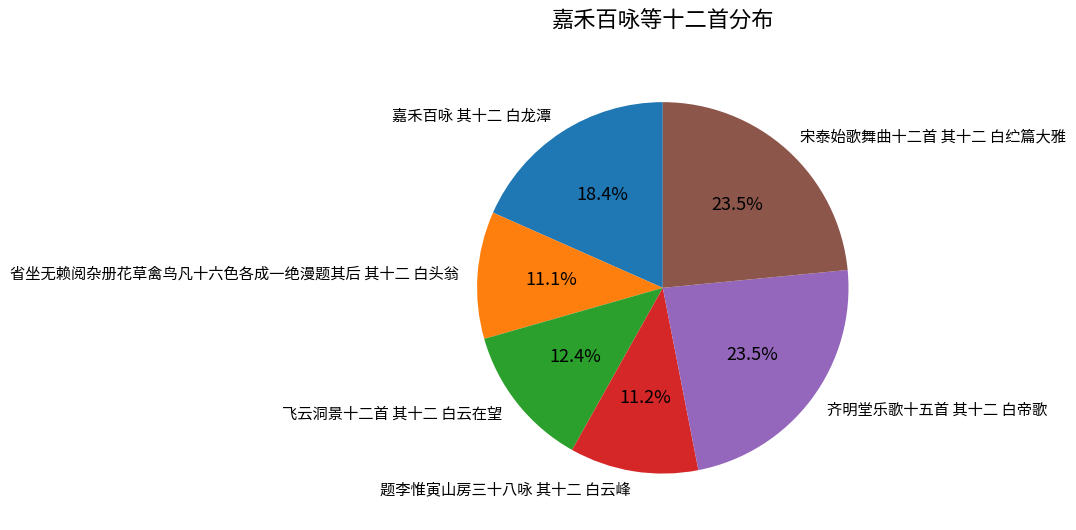

To the nearest percent, what percentage of the pie is 飞云洞景十二首 其十二 白云在望?

12%